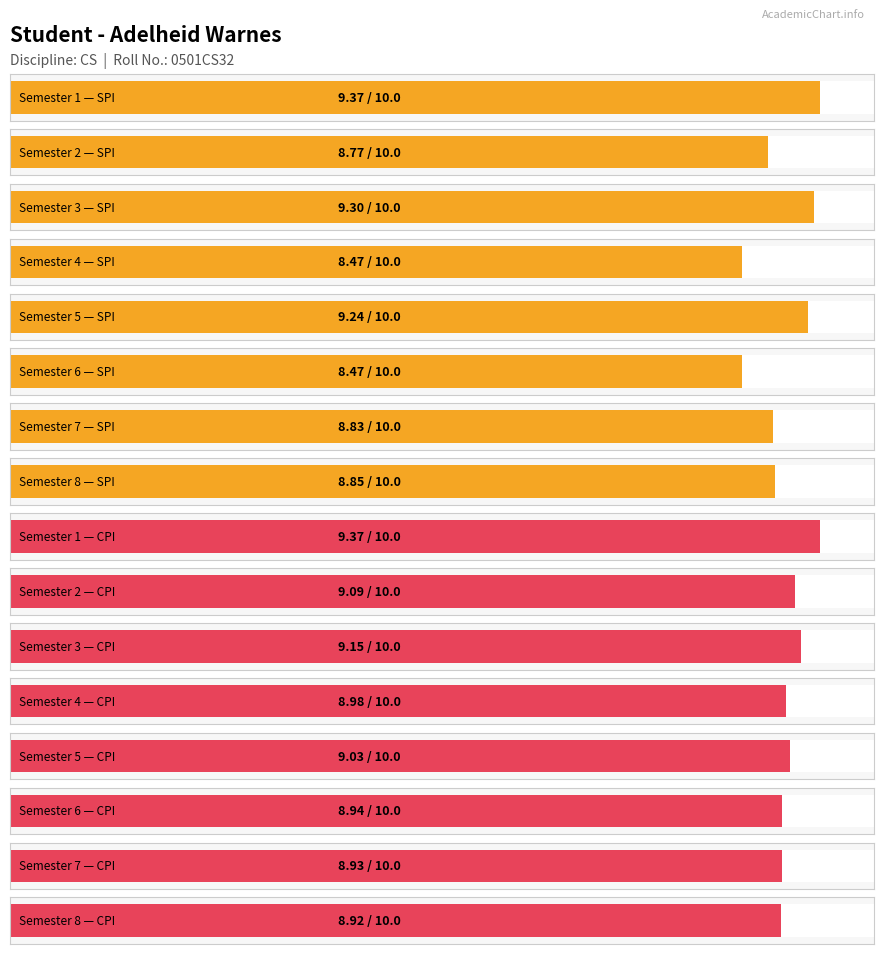

Reading left to right, what are all the values shown in this chart?

SPI: 1=9.4	2=8.8	3=9.3	4=8.5	5=9.2	6=8.5	7=8.8	8=8.8
CPI: 1=9.4	2=9.1	3=9.2	4=9.0	5=9.0	6=8.9	7=8.9	8=8.9